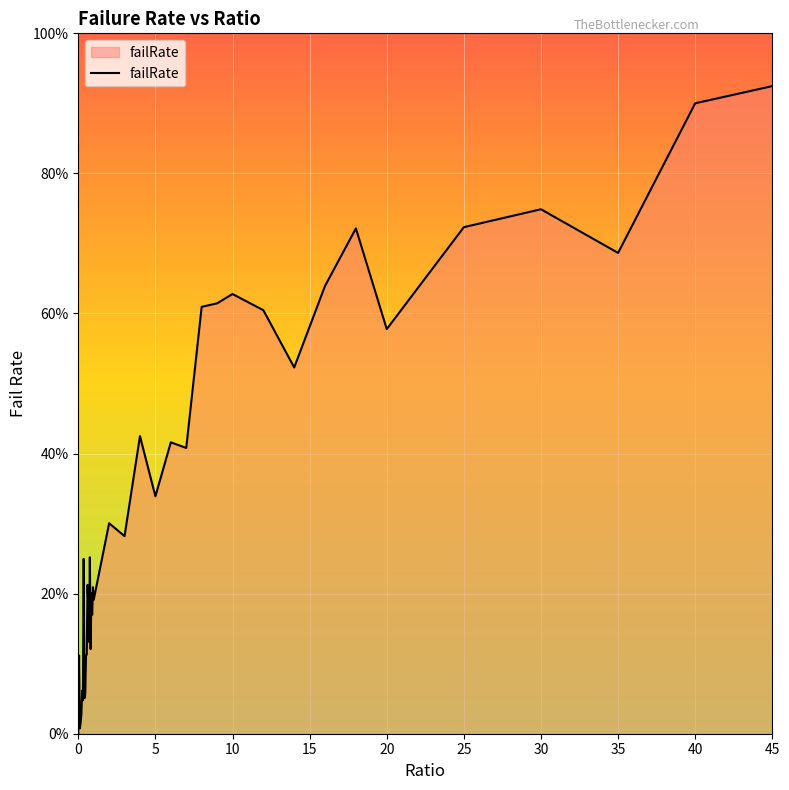

What is the difference between the maximum and minimum values?

92.5